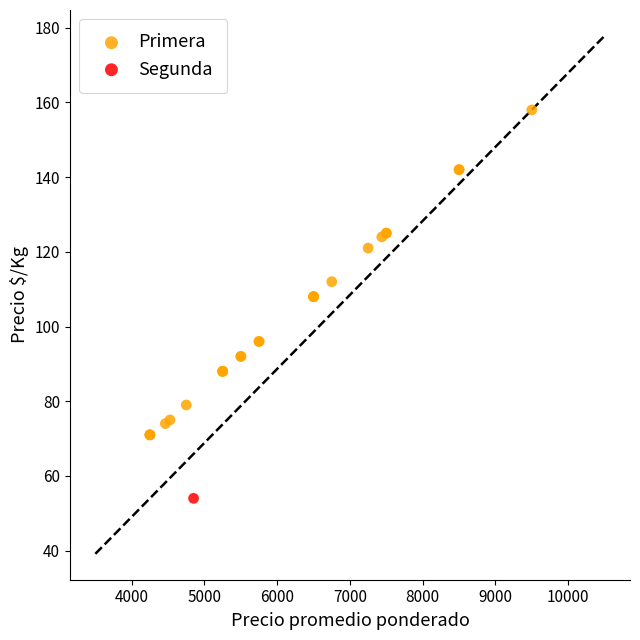

What are all the series names shown in the legend?

Primera, Segunda